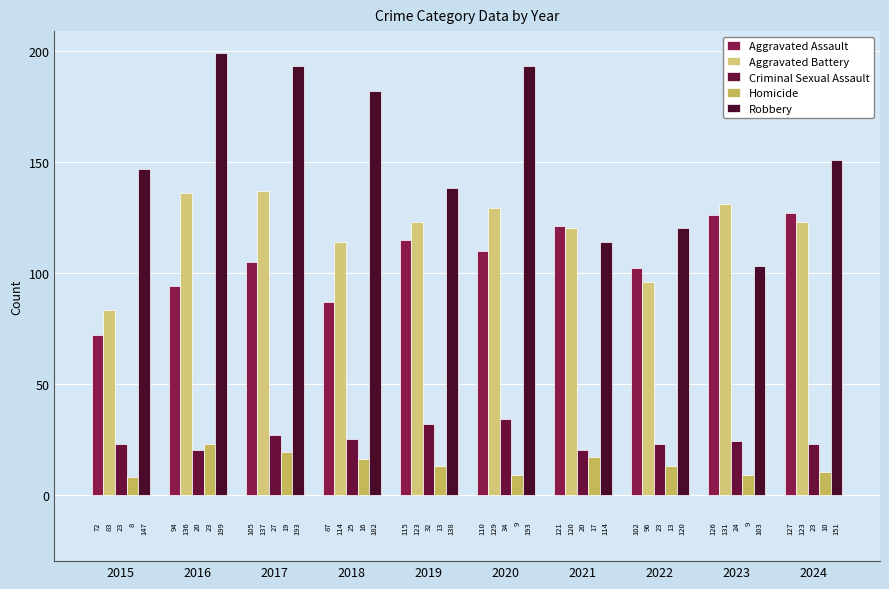

Is the value of Aggravated Battery at 2024 greater than the value of Aggravated Assault at 2021?

Yes